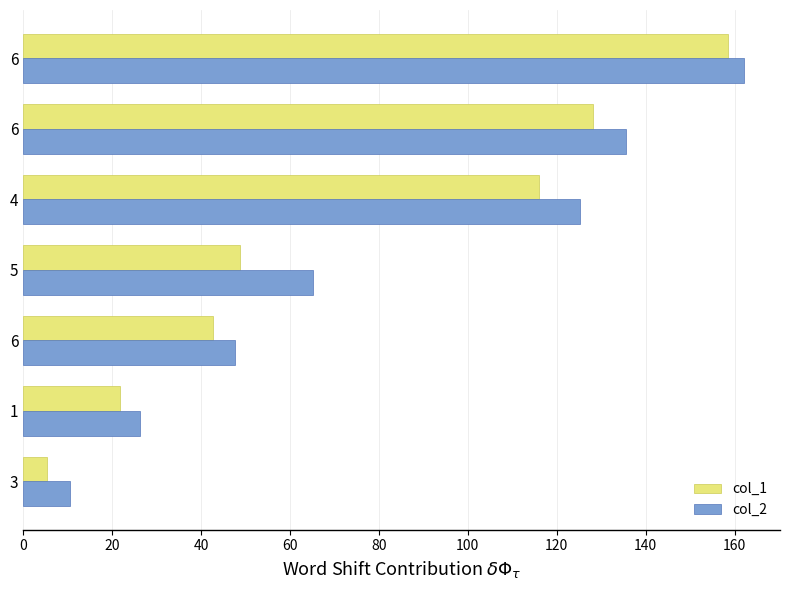

What are all the series names shown in the legend?

col_1, col_2